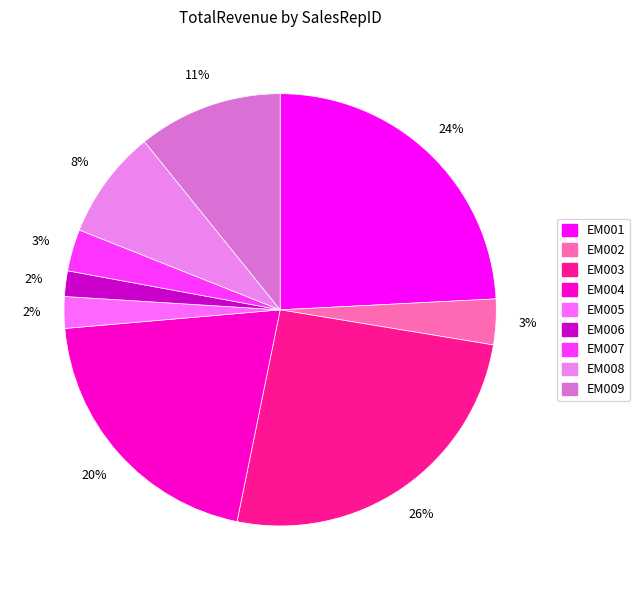

Is the sum of EM008 and EM007 greater than half?

No